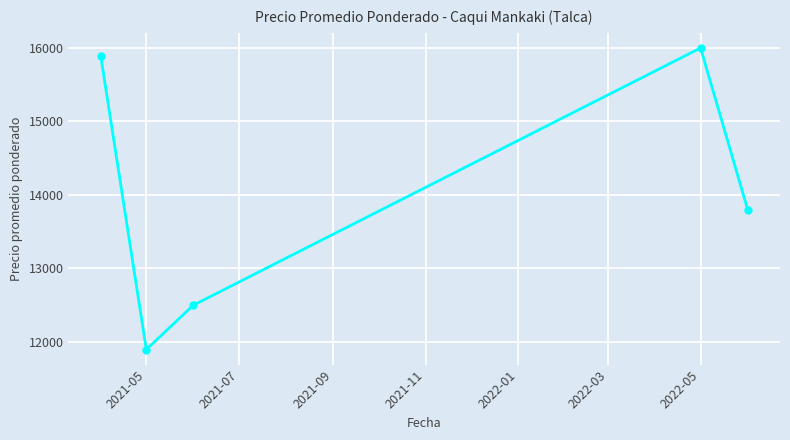

What is the value of the 1st point from the left?

15889